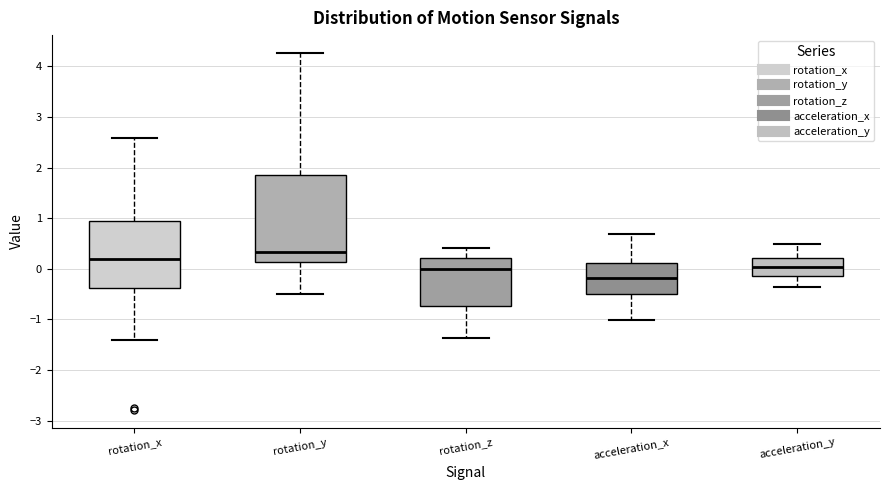

Reading left to right, read every box against the y-axis: the position of its median line, the range the box covers, and the ends of its whiskers. The values are not printed on the chart, so give them approximately, as read against the axis.

rotation_x: median 0.2, box -0.4 to 0.9, whiskers -1.4 to 2.6
rotation_y: median 0.3, box 0.1 to 1.9, whiskers -0.5 to 4.3
rotation_z: median 0.0, box -0.7 to 0.2, whiskers -1.4 to 0.4
acceleration_x: median -0.2, box -0.5 to 0.1, whiskers -1.0 to 0.7
acceleration_y: median 0.0, box -0.1 to 0.2, whiskers -0.4 to 0.5